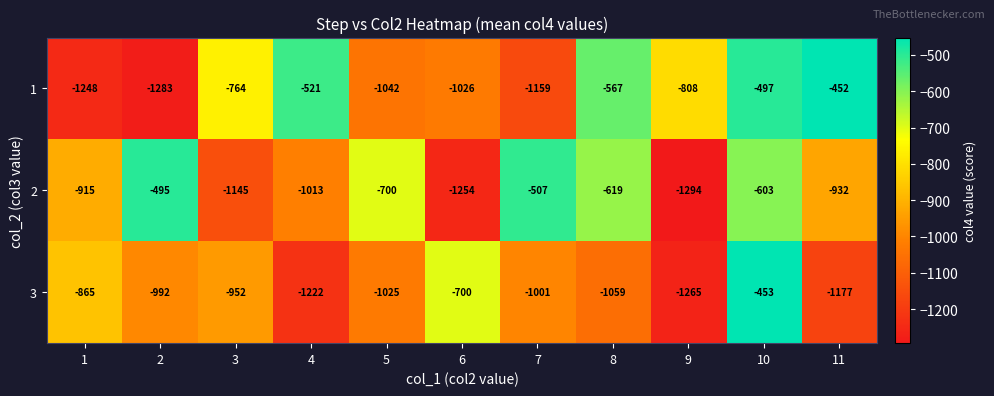

How many series are shown in this chart?

3